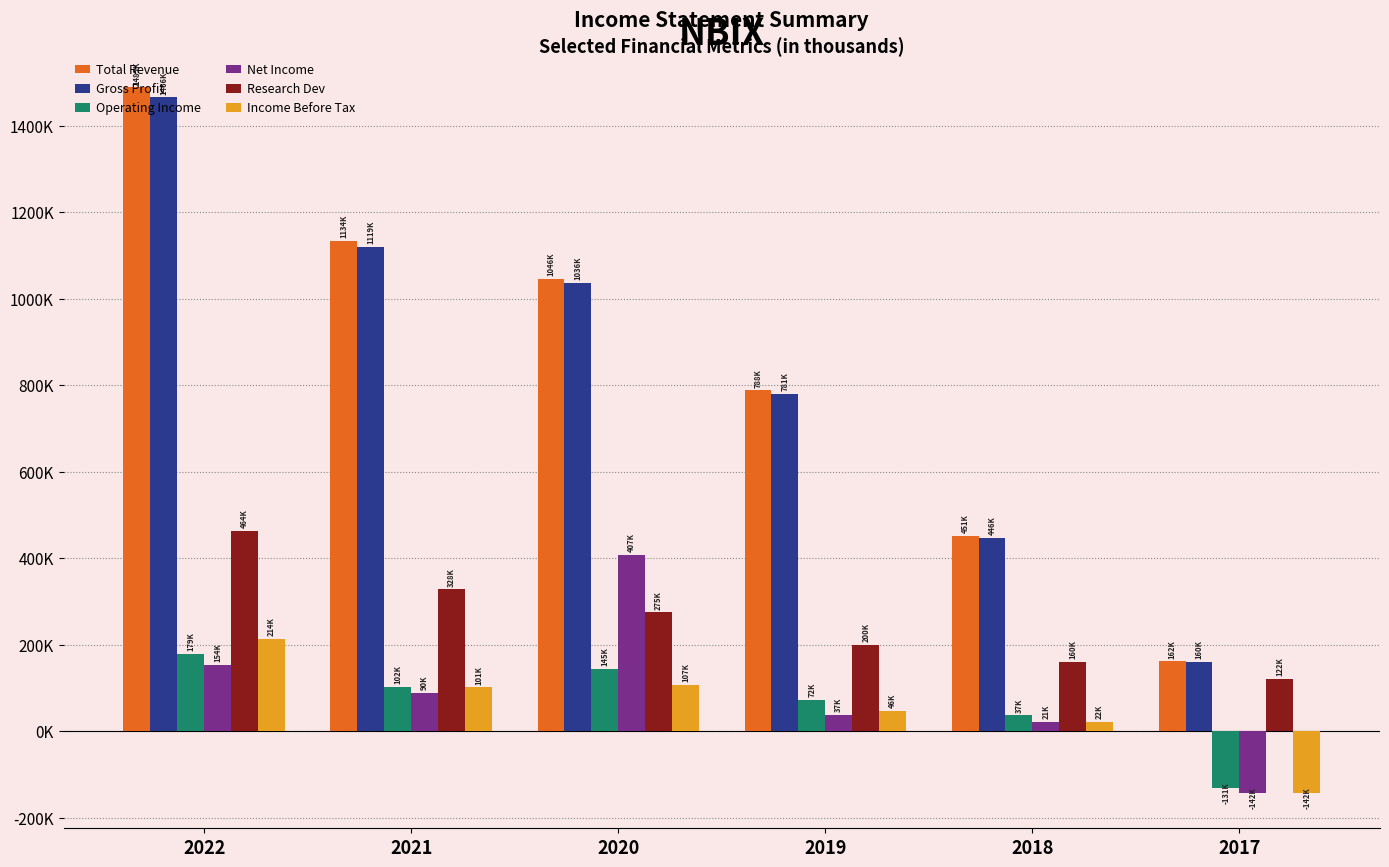

Are the bars horizontal?

No